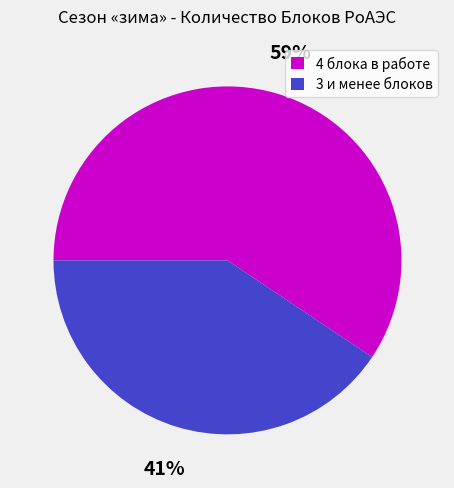

How many segments does this pie chart have?

2